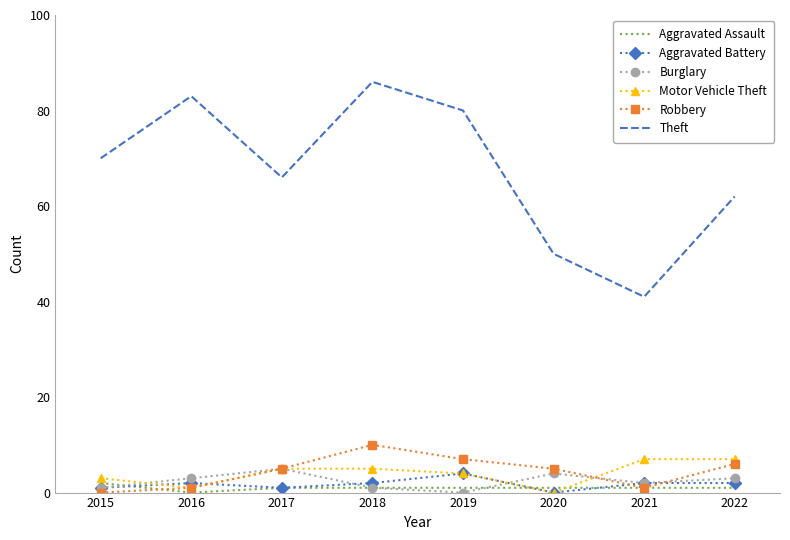

What is the difference between the second highest and minimum values in the Theft series?

42